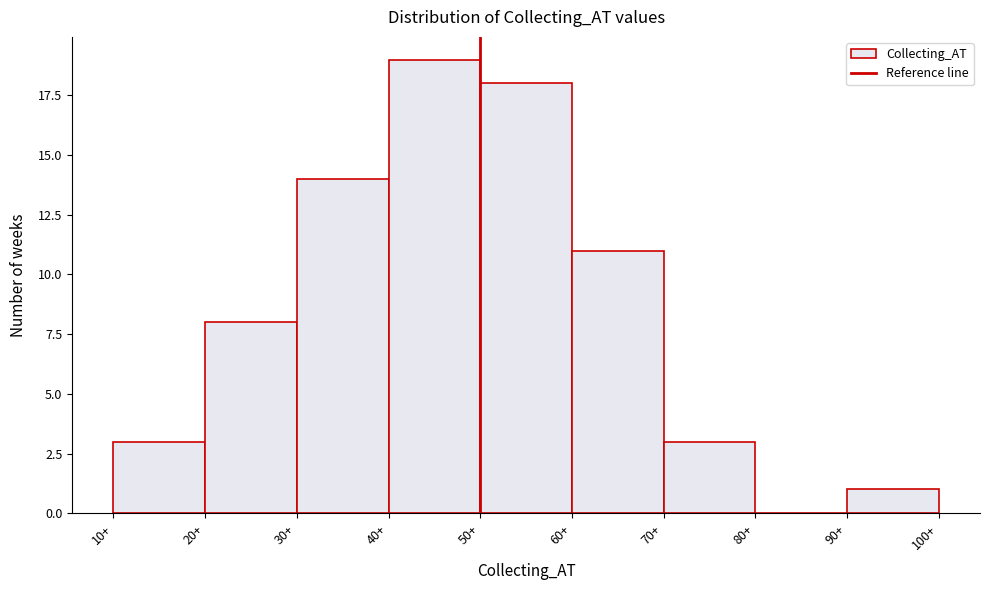

Over which range of the x-axis is the bar tallest?

40 to 50